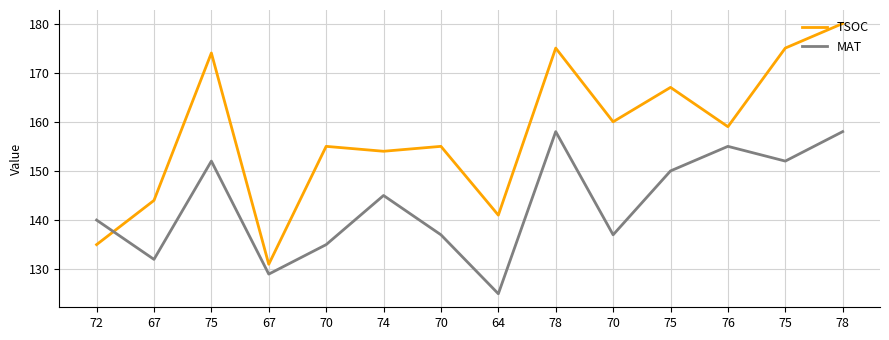

What is the label of the 10th point from the left?

70